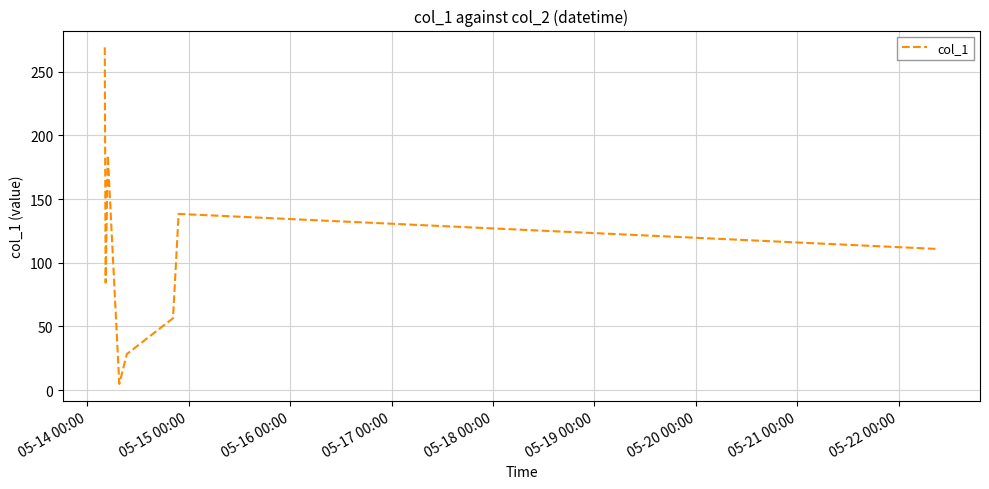

What is the average value?

109.6